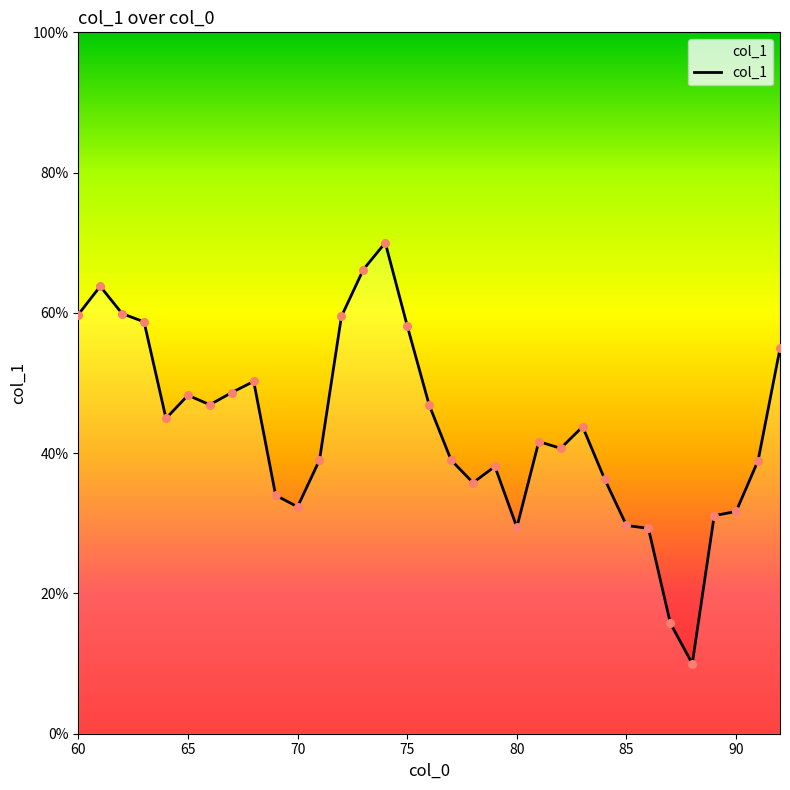

What is the difference between the maximum and minimum values?

60.0